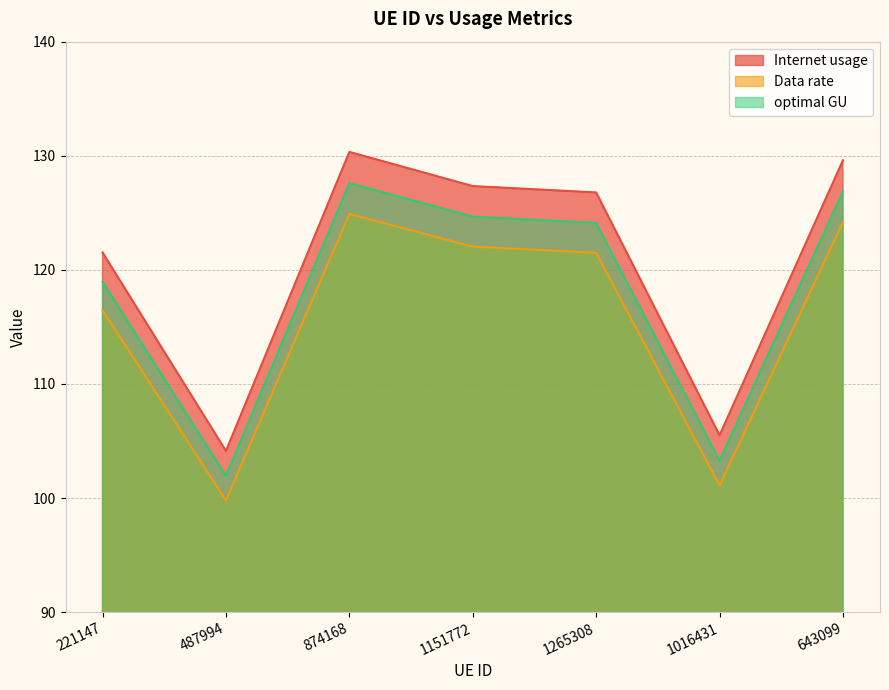

What is the difference between the highest and lowest values at 1265308?

5.3